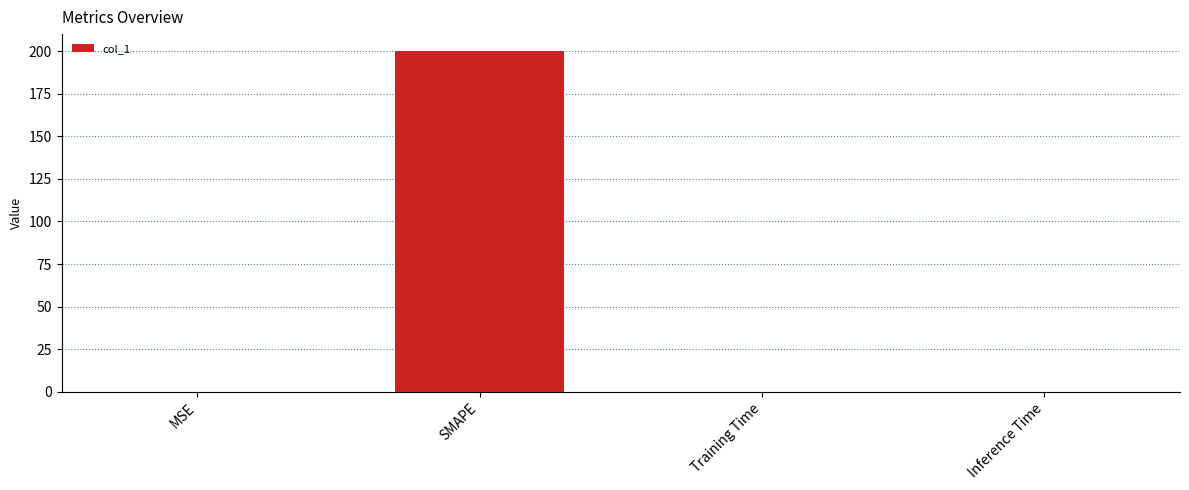

Is it true that the value at Training Time is 0.0?

True